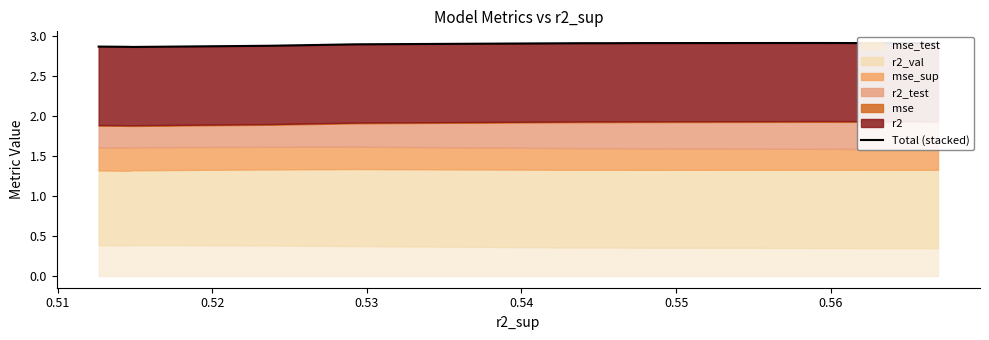

Which has a higher value, 0.52 or 0.51?

0.51